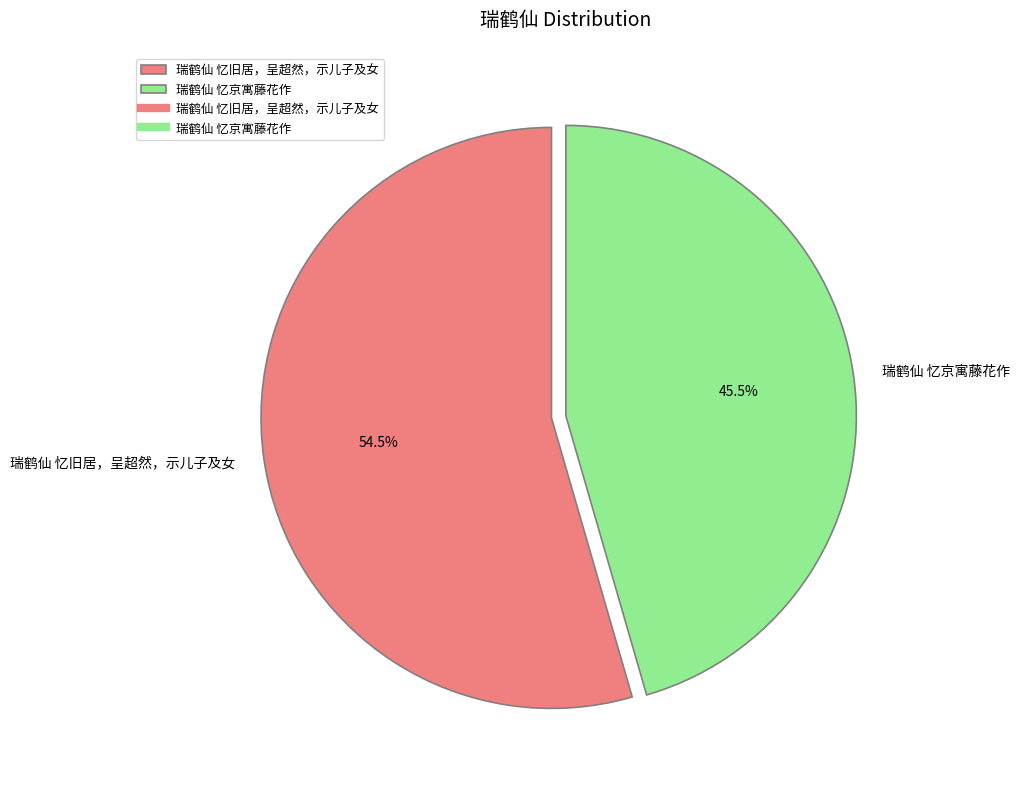

Count the number of slices in the pie.

2